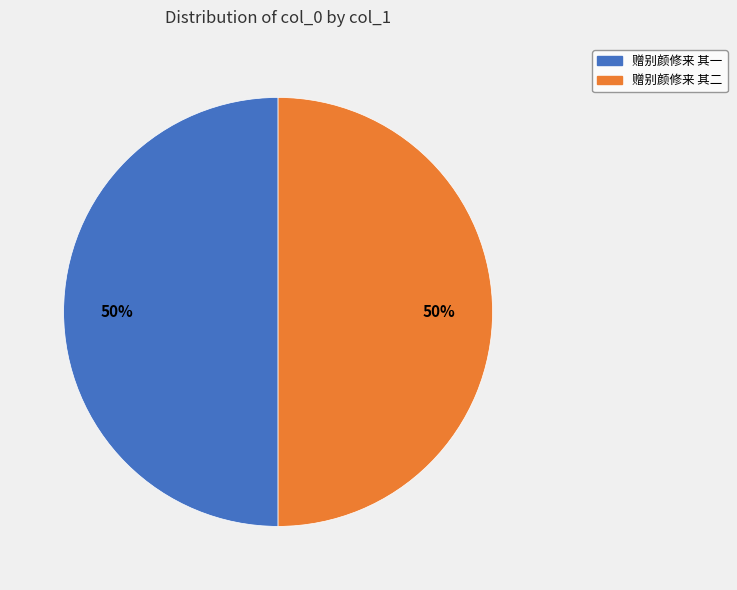

Do 赠别颜修来 其二 and 赠别颜修来 其一 together represent more than half of the pie?

Yes